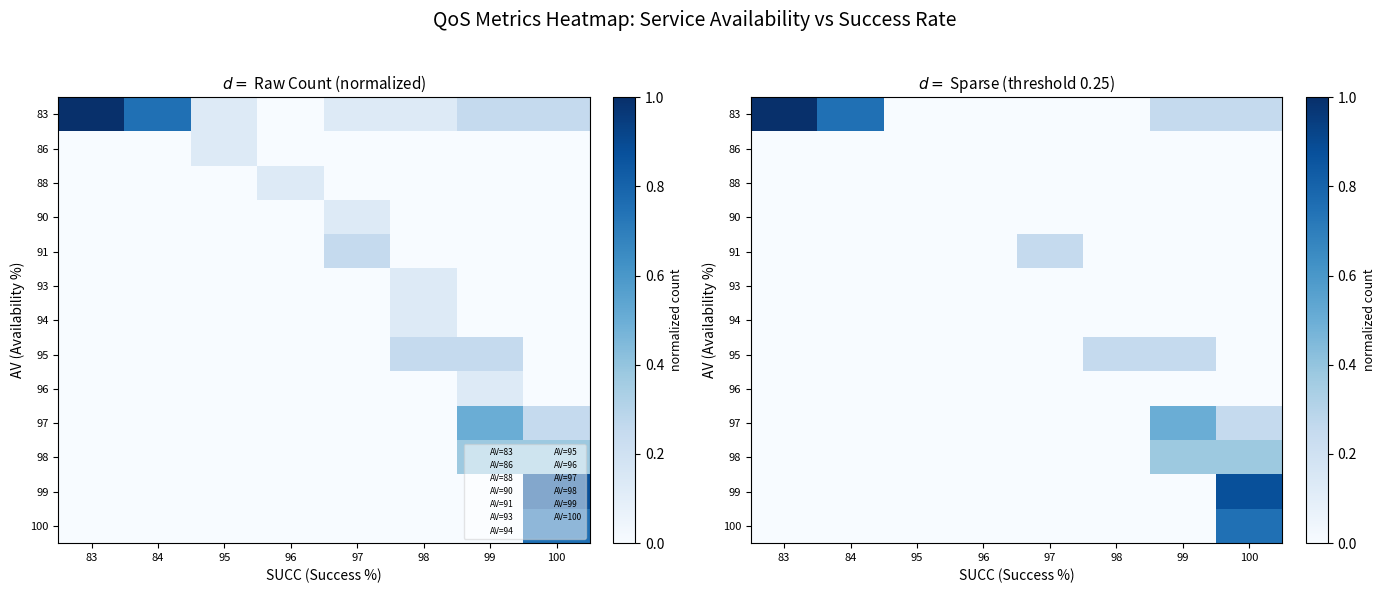

Count the number of data series in this chart.

13